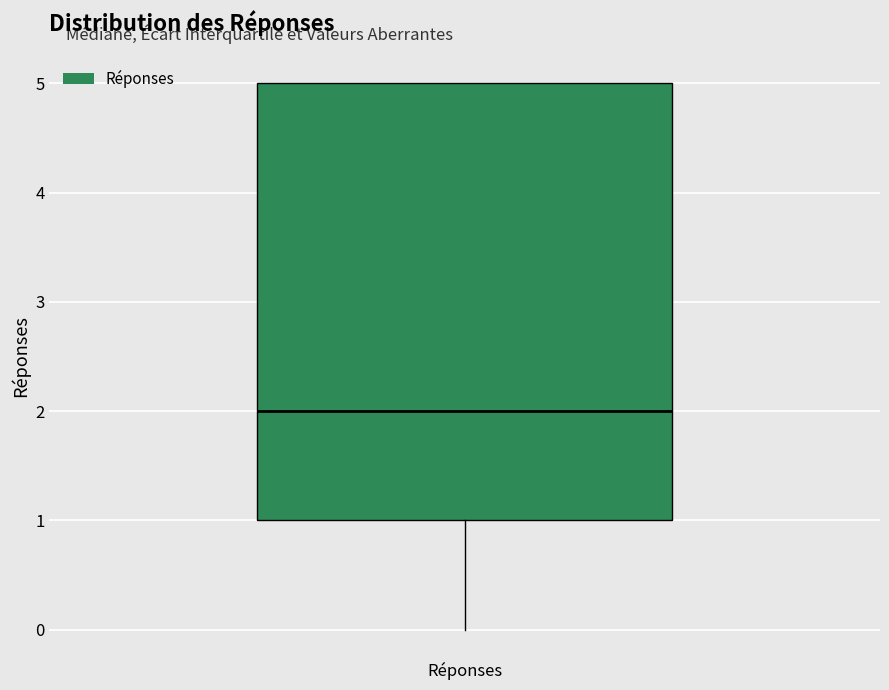

Where is the upper edge of the box for Réponses on the y-axis? The values are not printed on the chart, so give them approximately, as read against the axis.

5